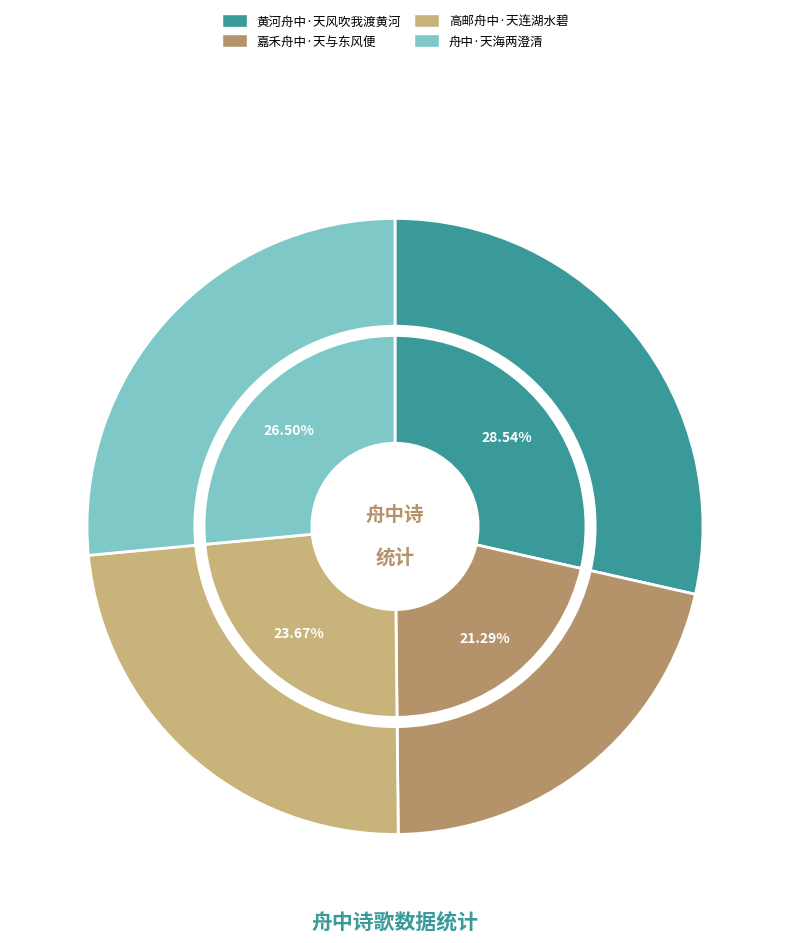

Is 高邮舟中·天连湖水碧 the majority of the pie?

No